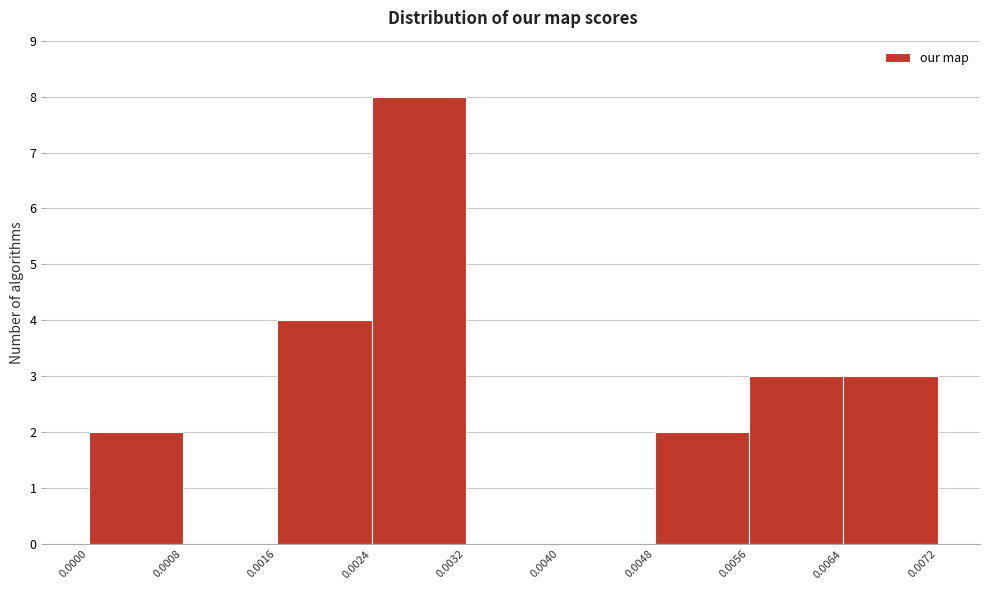

Reading left to right, list every bar in this chart as the range it spans on the x-axis followed by its height. The values are not printed on the chart, so give them approximately, as read against the axis.

0.0000 to 0.0008: 2
0.0008 to 0.0016: 0
0.0016 to 0.0024: 4
0.0024 to 0.0032: 8
0.0032 to 0.0040: 0
0.0040 to 0.0048: 0
0.0048 to 0.0056: 2
0.0056 to 0.0064: 3
0.0064 to 0.0072: 3